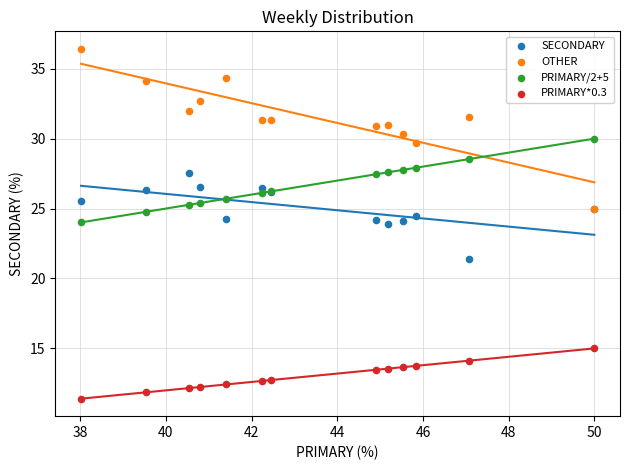

Which series has the widest spread of Y values?

OTHER